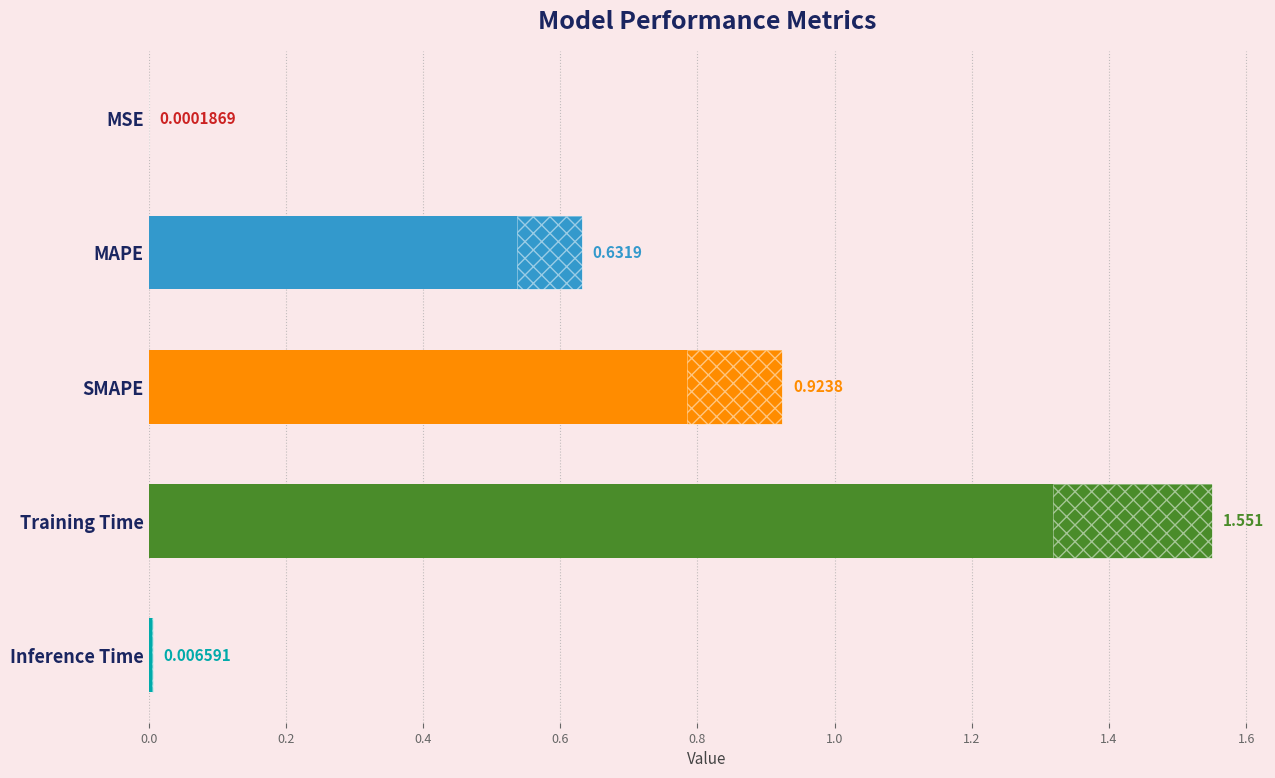

Does the chart contain stacked bars?

No